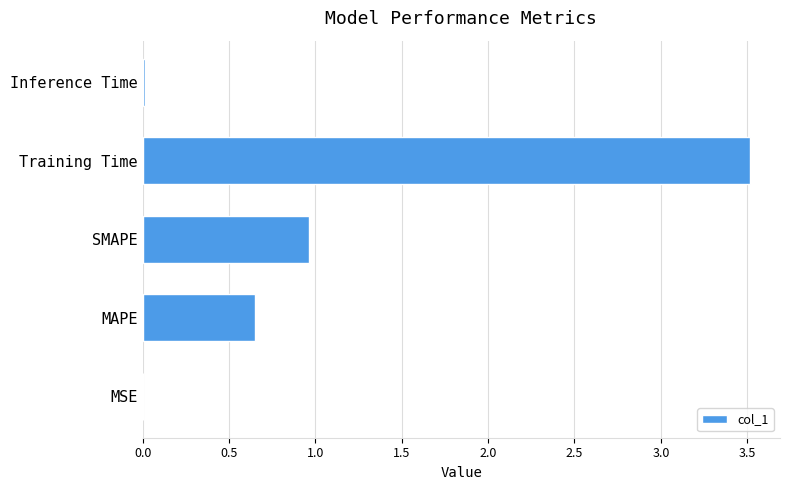

True or false: the data shows 0.0 at Inference Time.

True